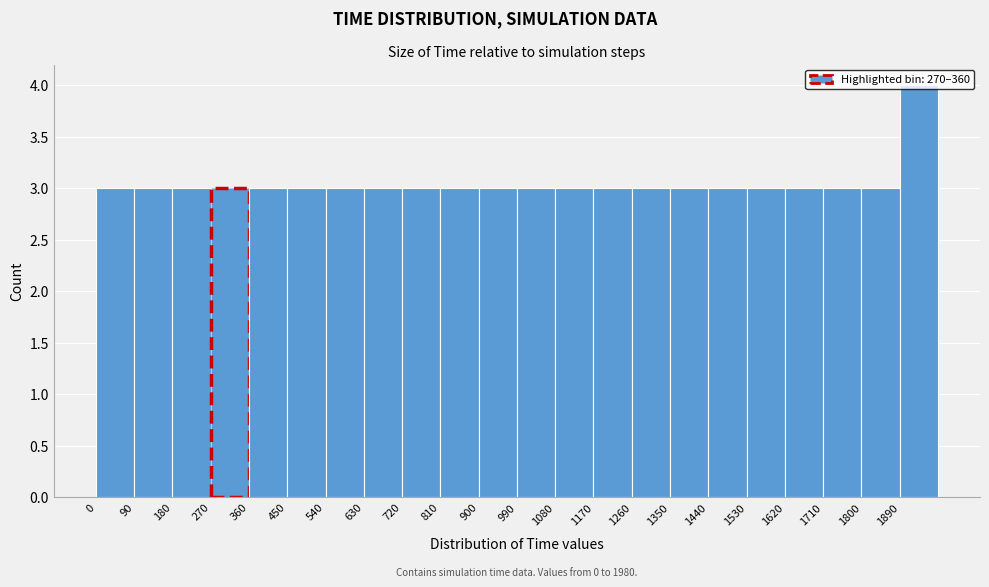

Which range on the x-axis has the tallest bar?

1890 to 1980